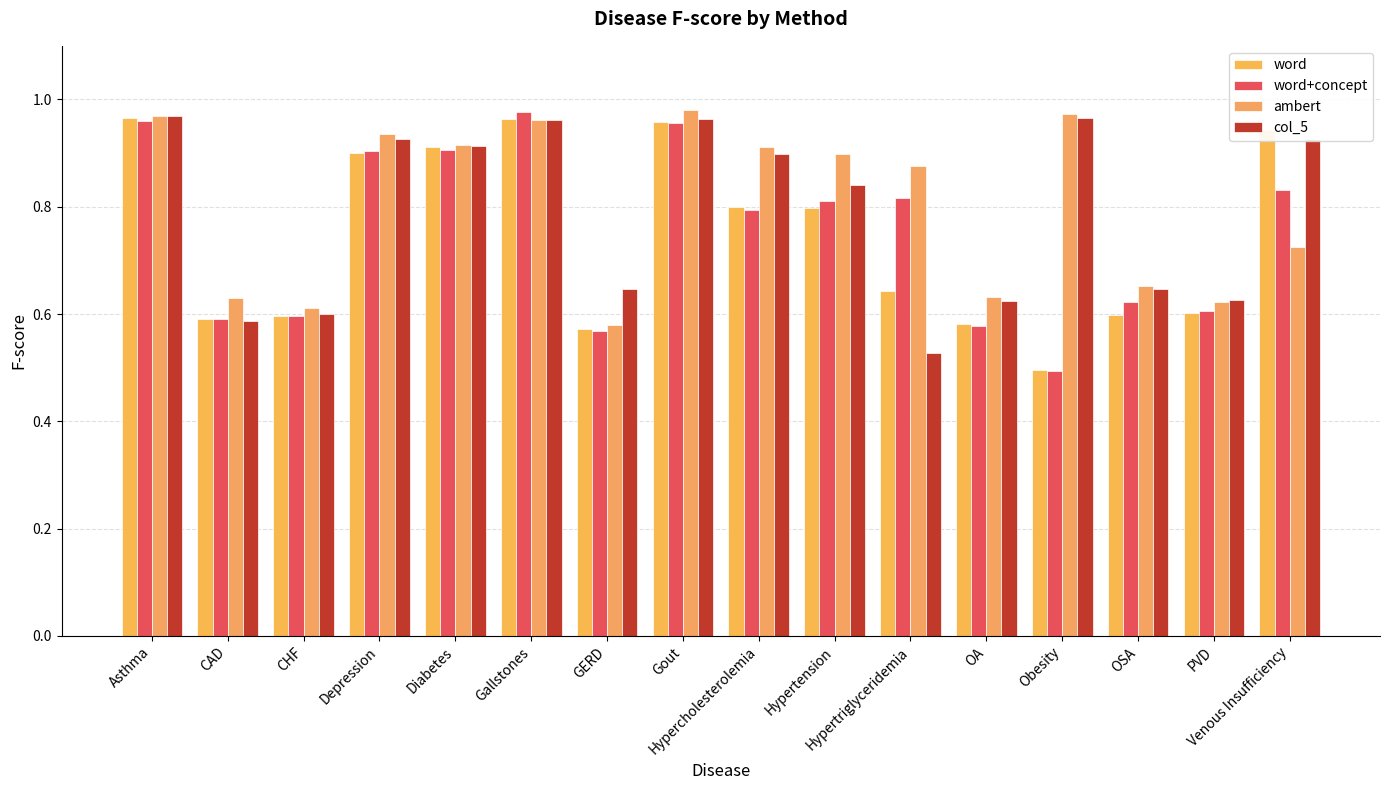

Is it true that word equals 1.6 at Gout?

False